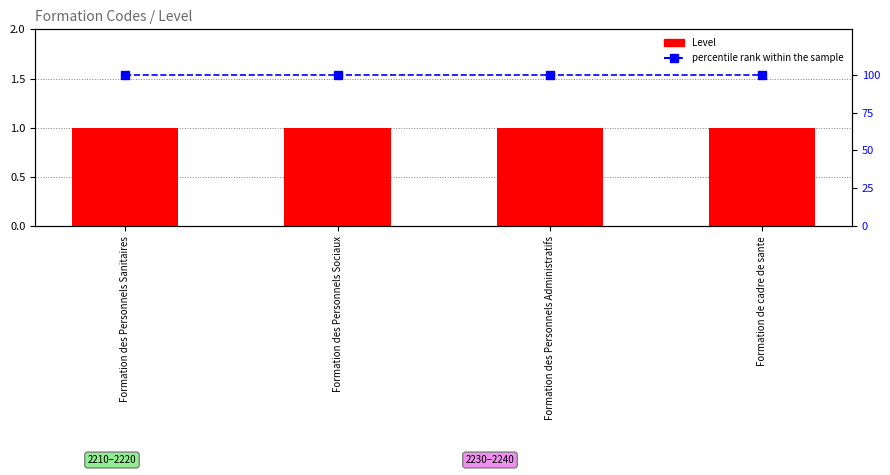

True or false: Level has a value of 2 at Formation des Personnels Administratifs.

False